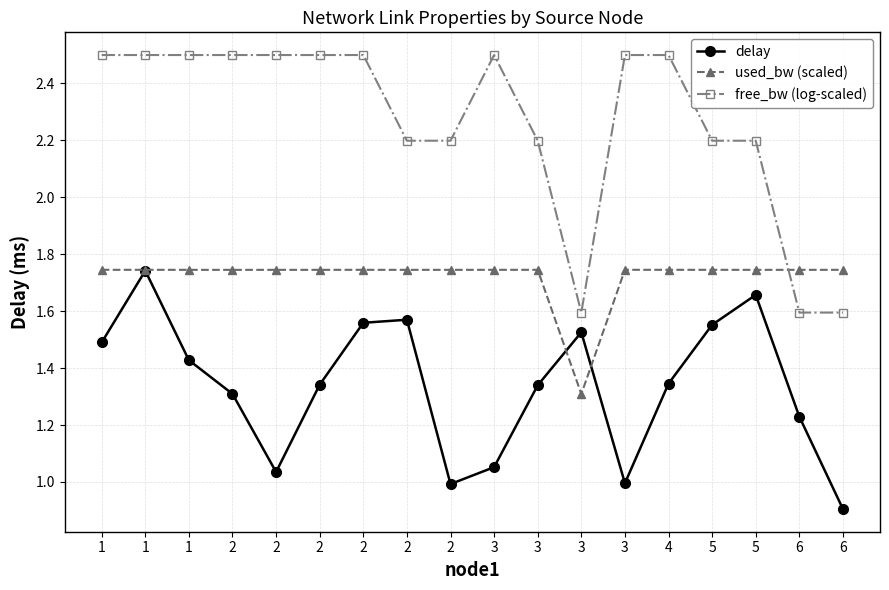

What are all the series names shown in the legend?

delay, used_bw (scaled), free_bw (log-scaled)